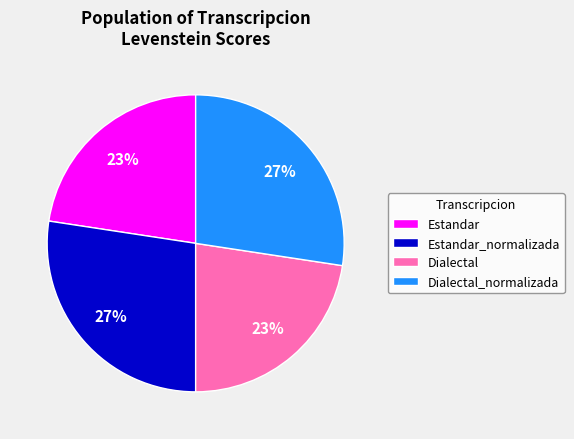

The Dialectal_normalizada slice represents 27% of the pie. True or false?

True